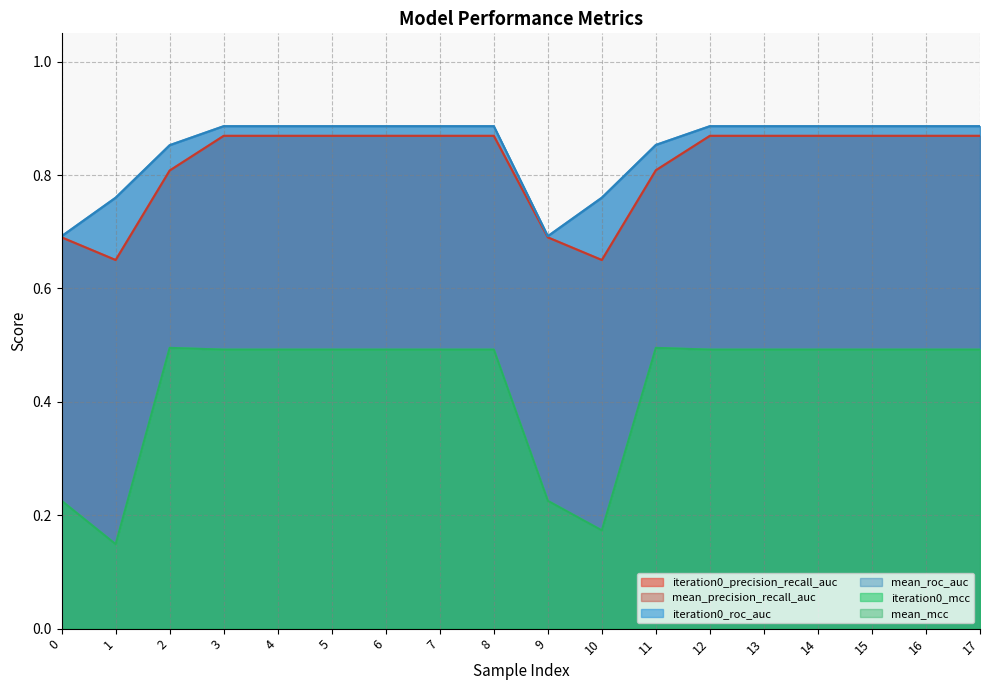

Read the mean_precision_recall_auc value at 15.

0.9